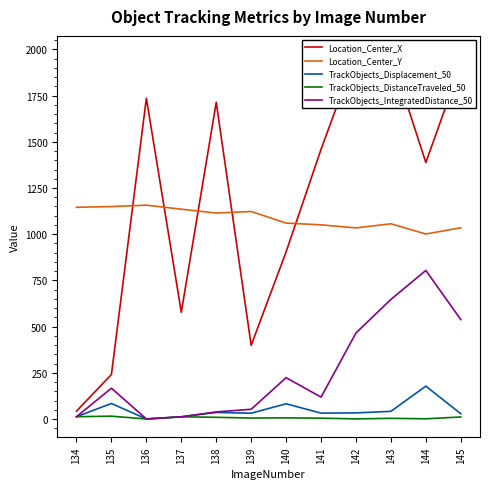

At 144, list the series in order from largest to smallest.

Location_Center_X, Location_Center_Y, TrackObjects_IntegratedDistance_50, TrackObjects_Displacement_50, TrackObjects_DistanceTraveled_50